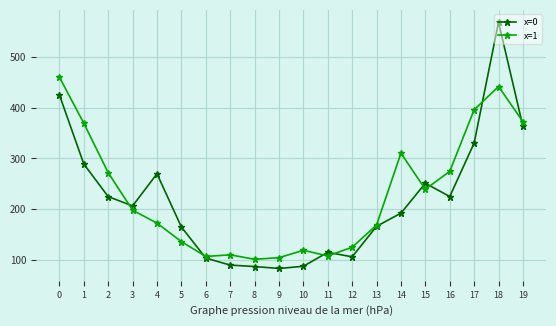

What is the value of the x=1 point at the 9th from the left?

101.1